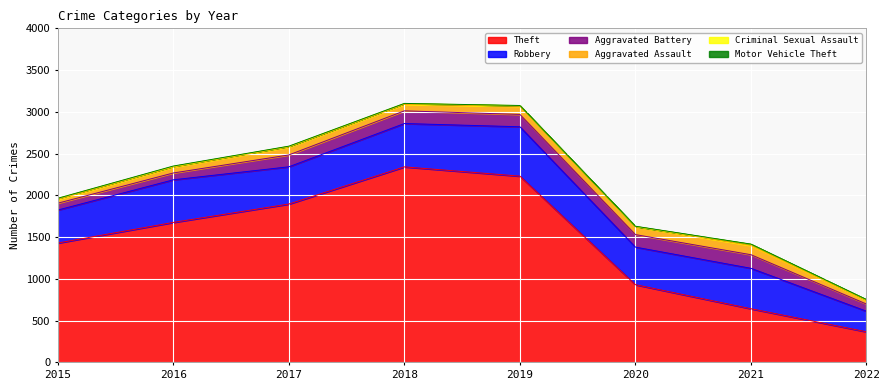

True or false: Aggravated Assault and Robbery intersect in this chart.

False